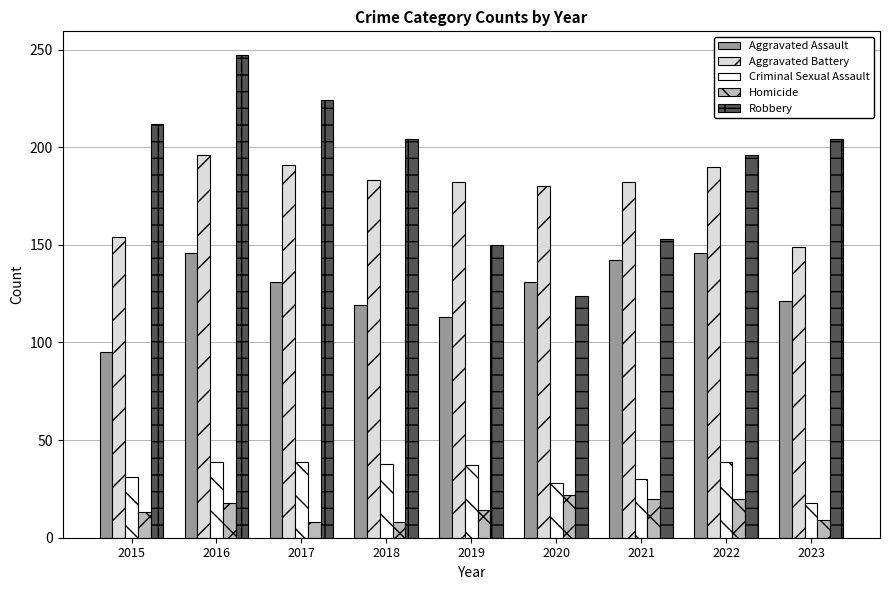

List the series in order of their peak value, lowest first.

Homicide, Criminal Sexual Assault, Aggravated Assault, Aggravated Battery, Robbery